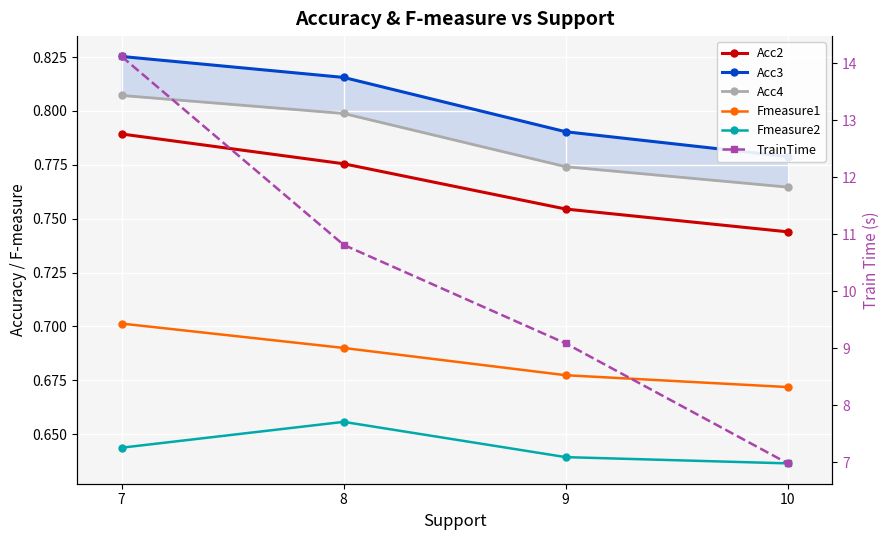

The value of Acc2 at 7 is 0.8. True or false?

True